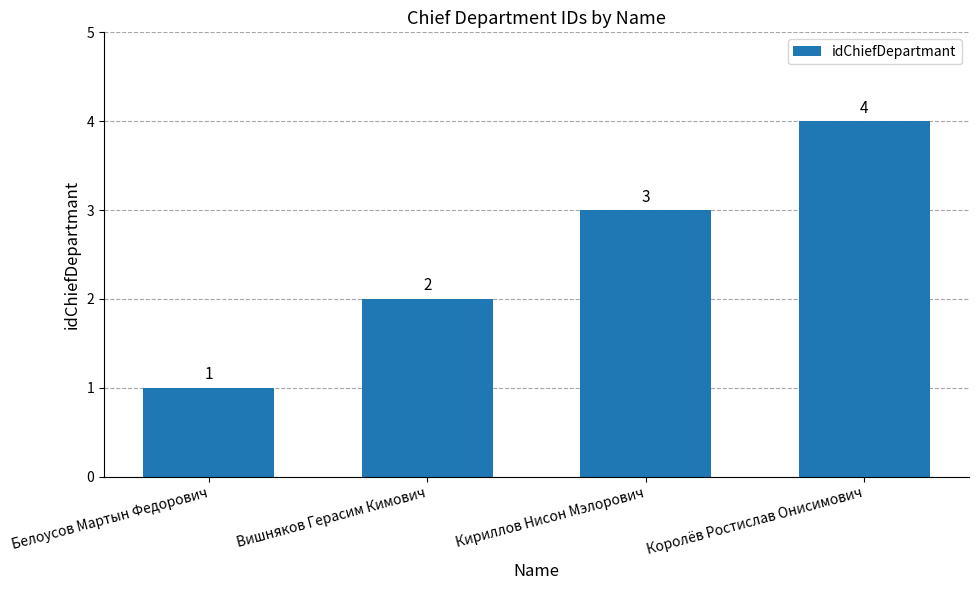

What is the sum of the values at Королёв Ростислав Онисимович and Вишняков Герасим Кимович?

6